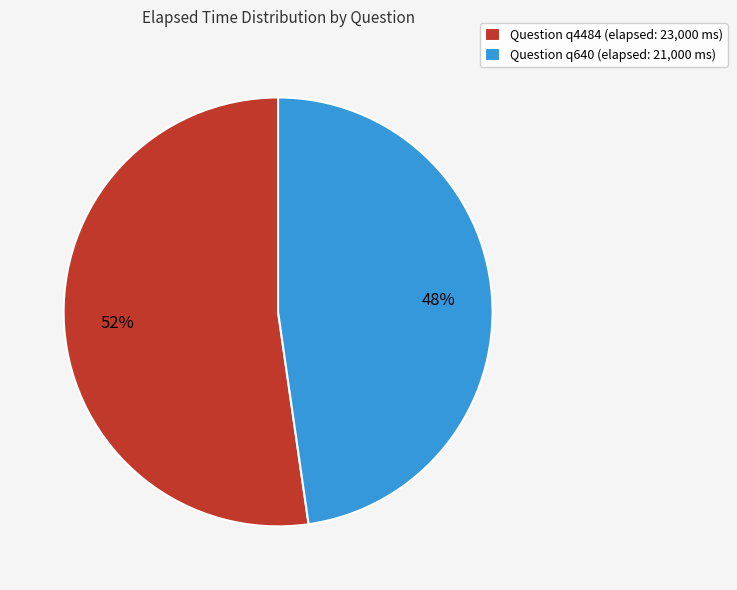

To the nearest percent, what is the average slice percentage?

50%